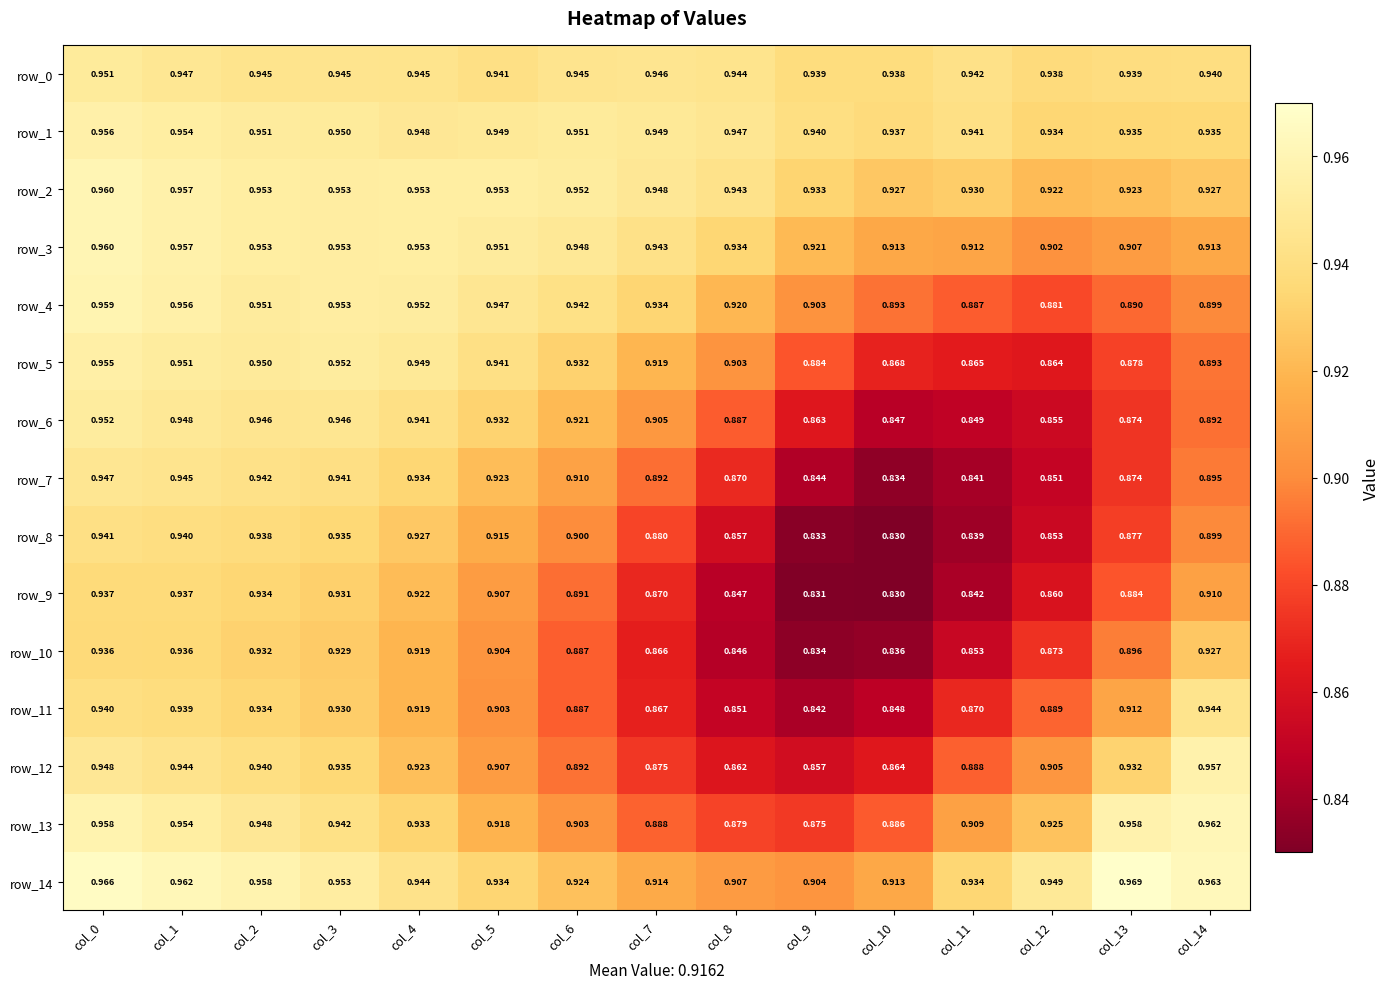

At which label is row_7 closest to 0?

col_10